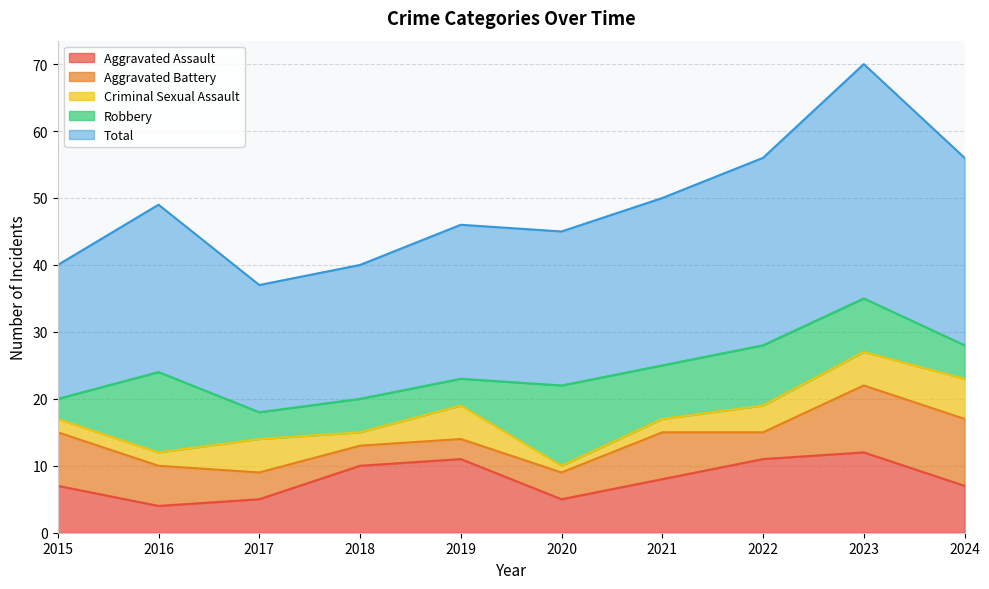

Which has a higher value, 2018 or 2019?

2019